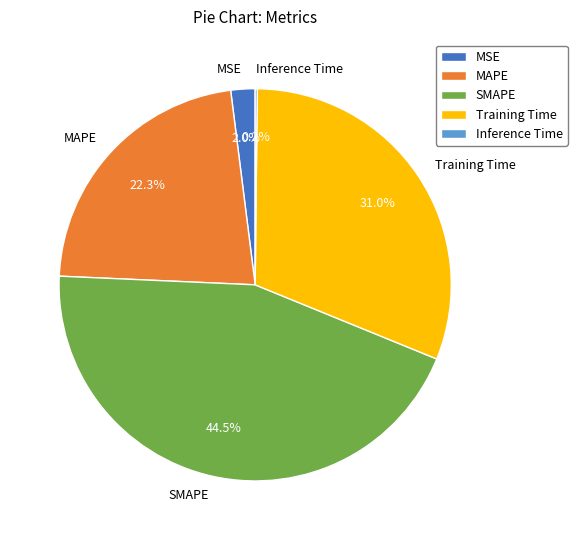

Is Training Time the majority of the pie?

No